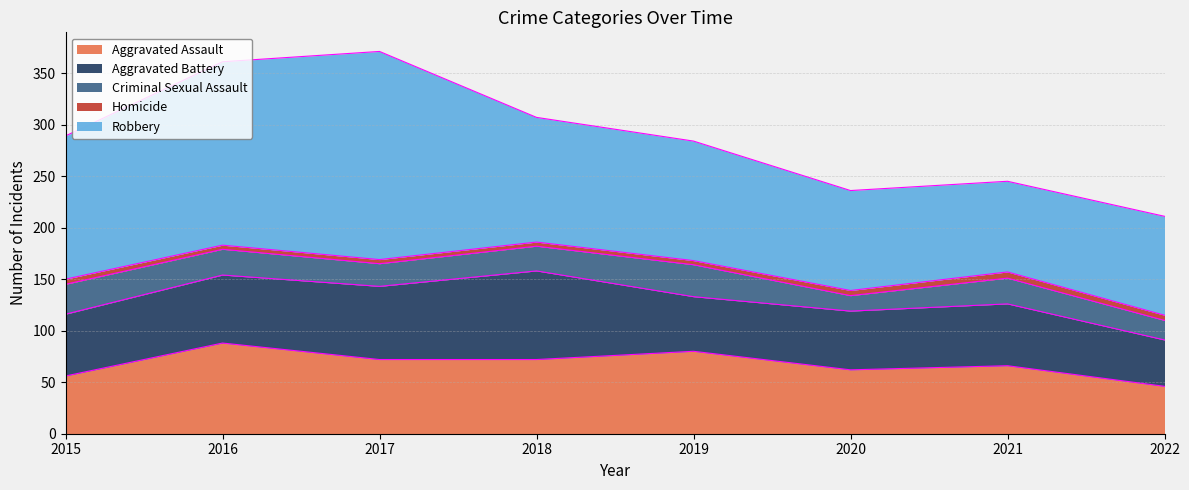

What is the total value across all series at 2015?

289